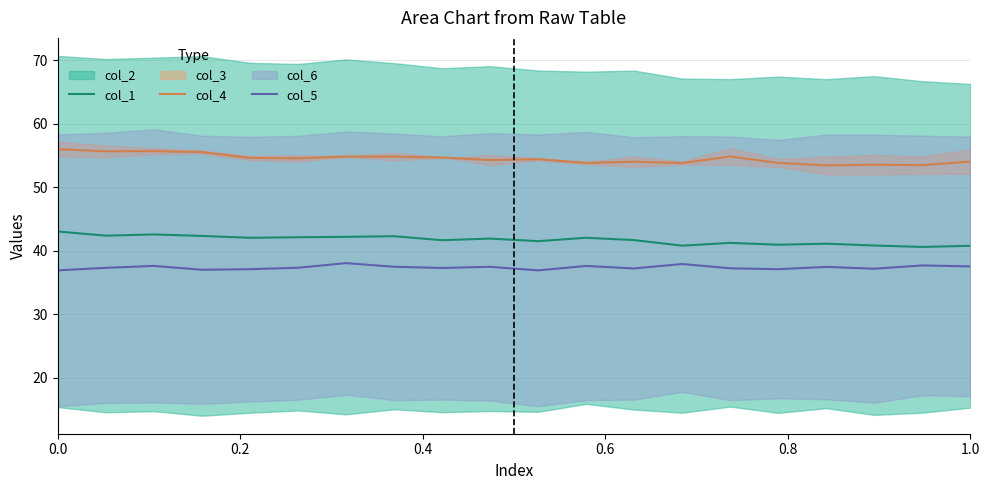

True or false: col_5 and col_1 cross at least once.

False